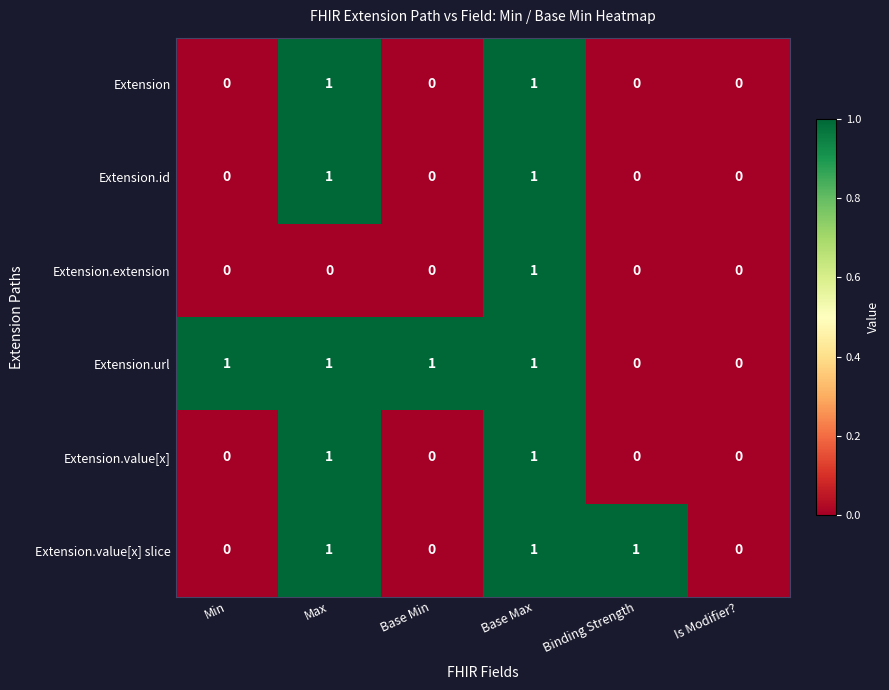

Which category has the highest value in the Extension.extension series?

Base Max